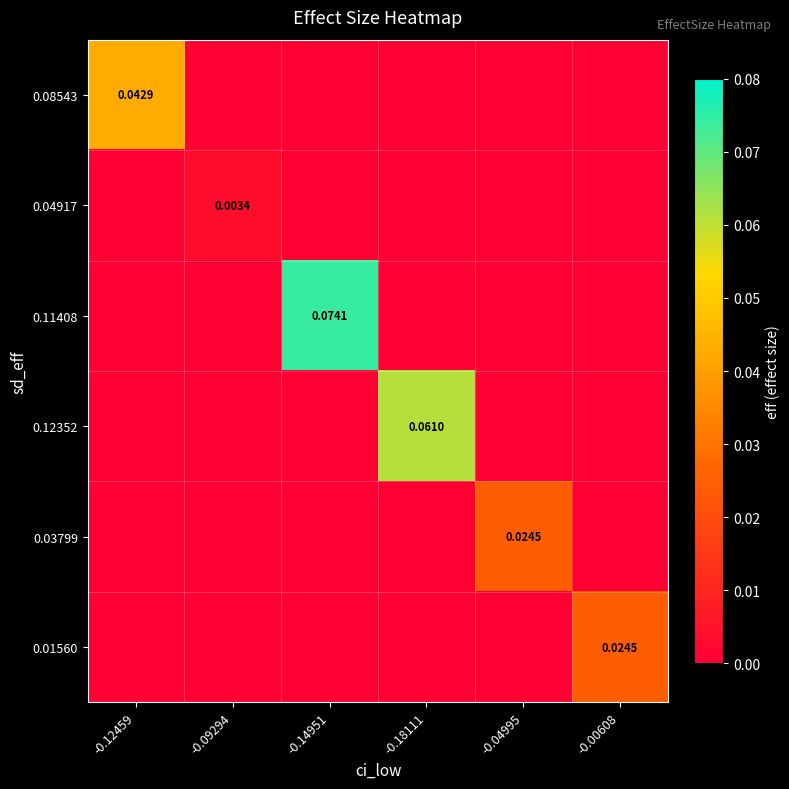

Rank the series by their maximum value, from highest to lowest.

0.11408, 0.12352, 0.08543, 0.03799, 0.01560, 0.04917